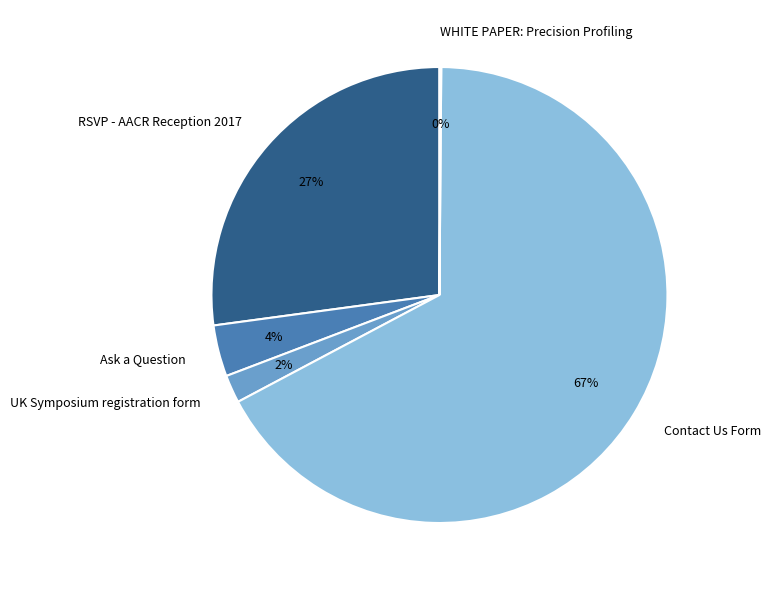

To the nearest percent, what portion does Ask a Question represent?

4%